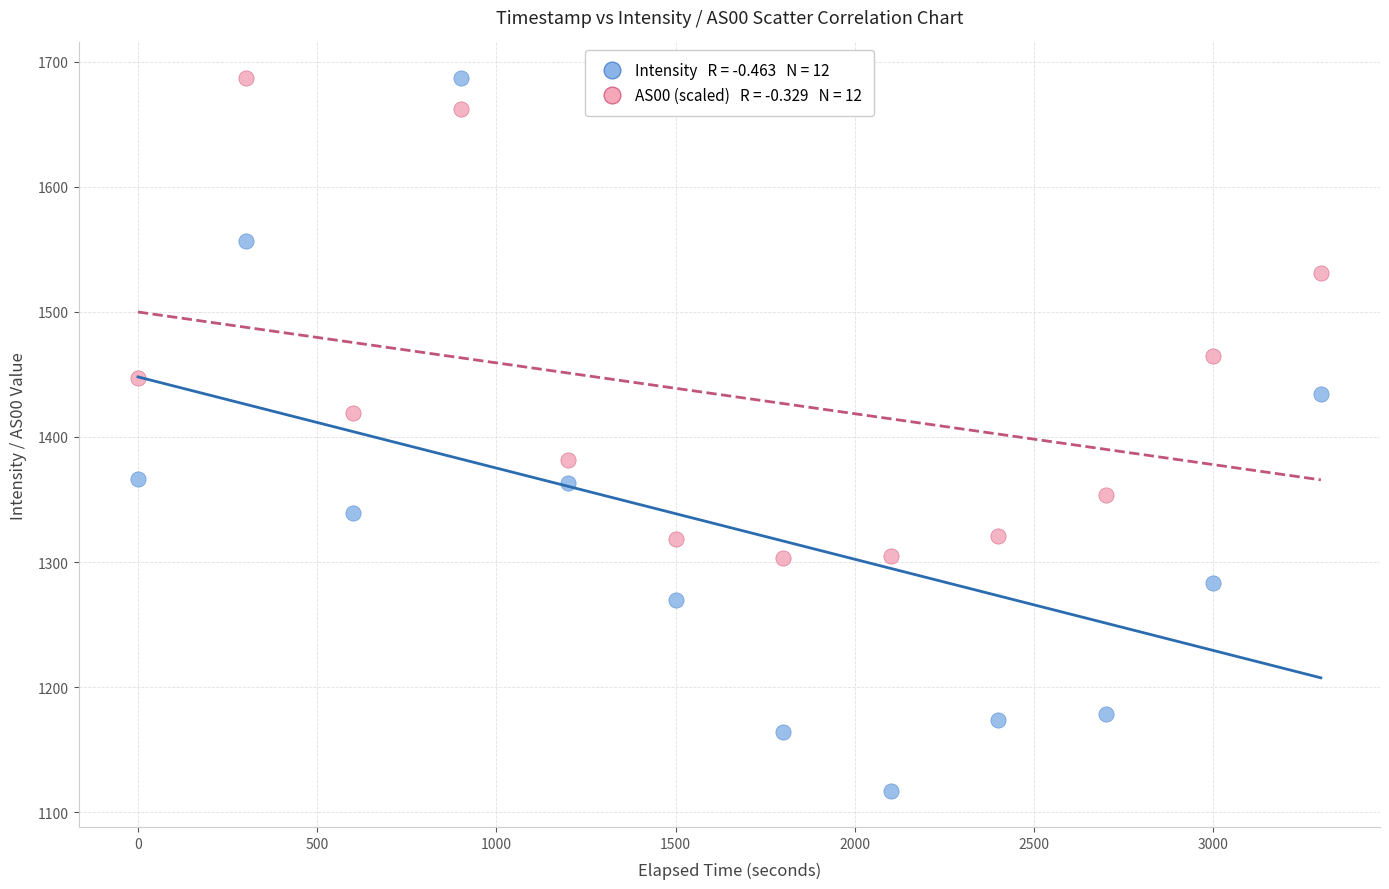

Across all data points, what is the range of X values (max minus min)?

3300.0